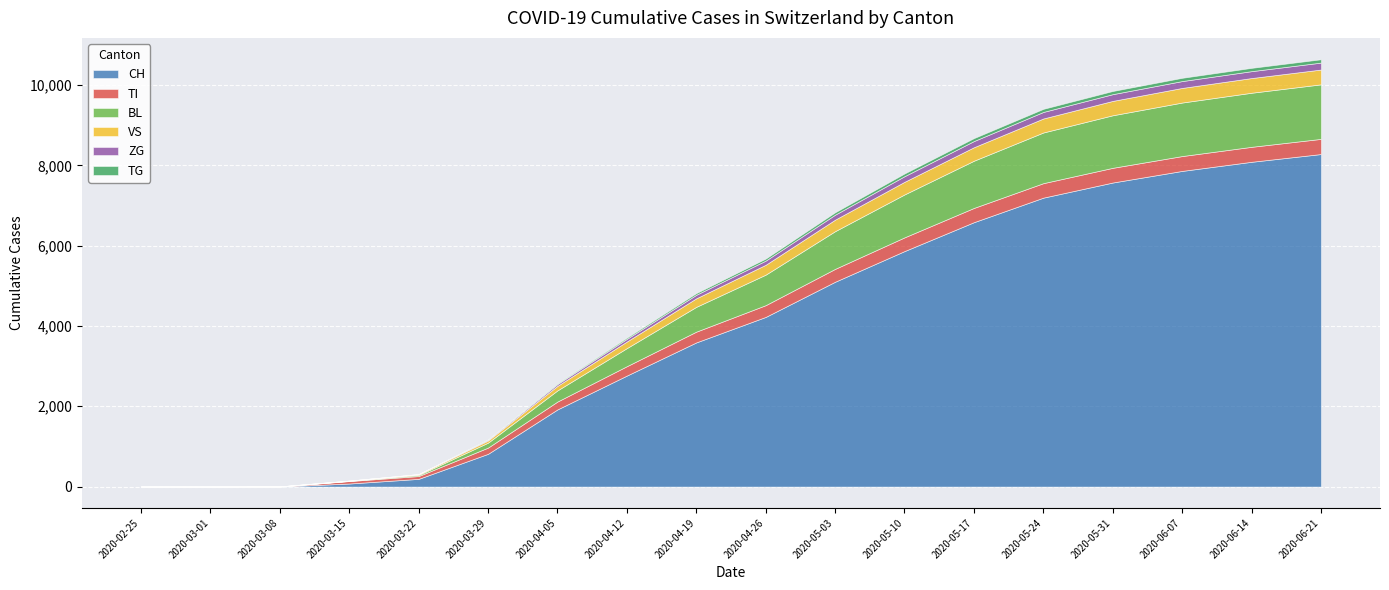

True or false: CH and VS intersect in this chart.

False